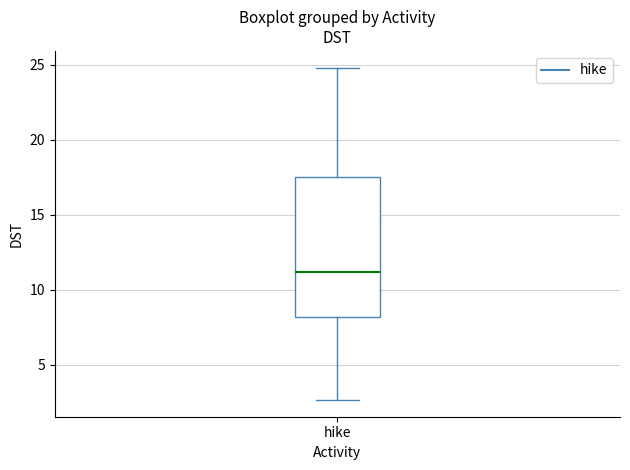

Read this box plot against the y-axis: the position of the median line, the range covered by the box, and the ends of both whiskers. The values are not printed on the chart, so give them approximately, as read against the axis.

median 11.0, box 8.0 to 17.5, whiskers 2.5 to 25.0